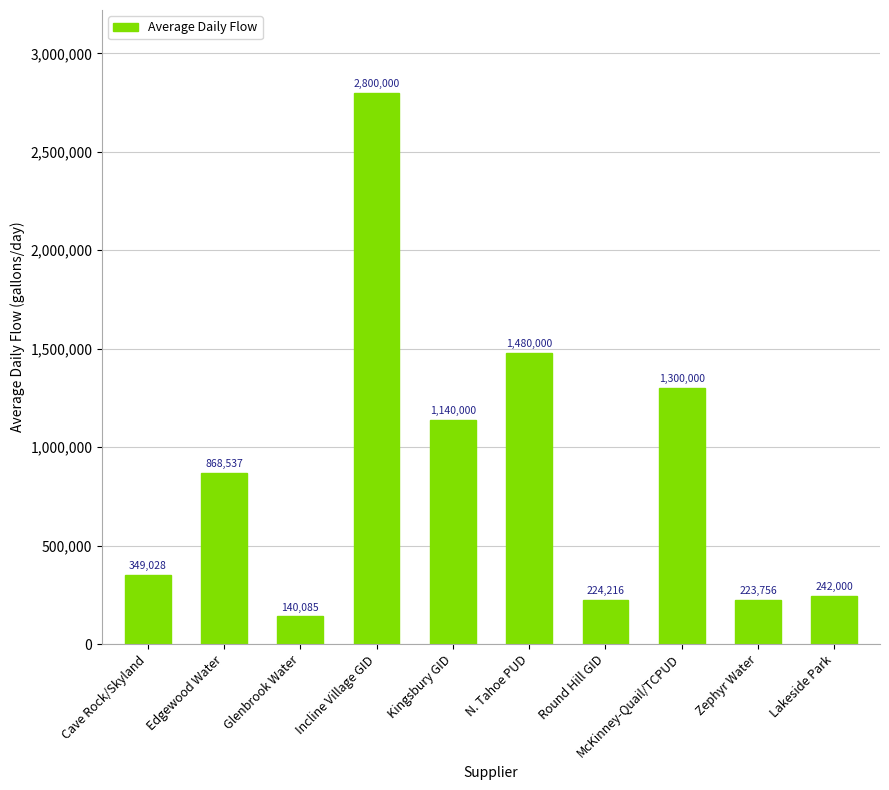

What is the smallest value displayed?

140085